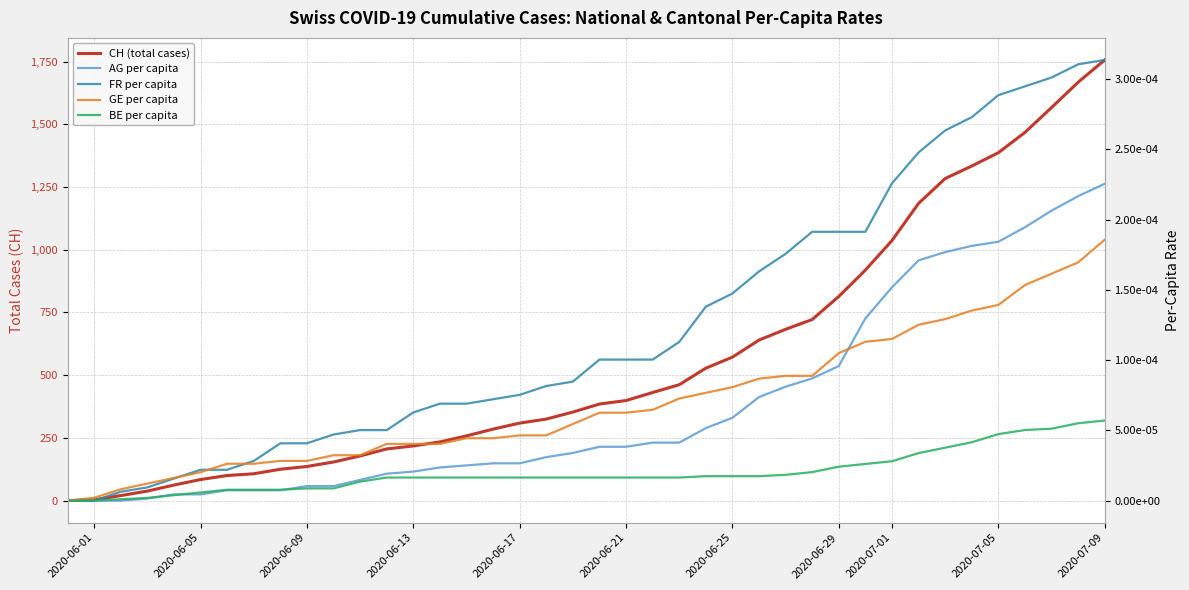

How many values in GE per capita are above zero?

39